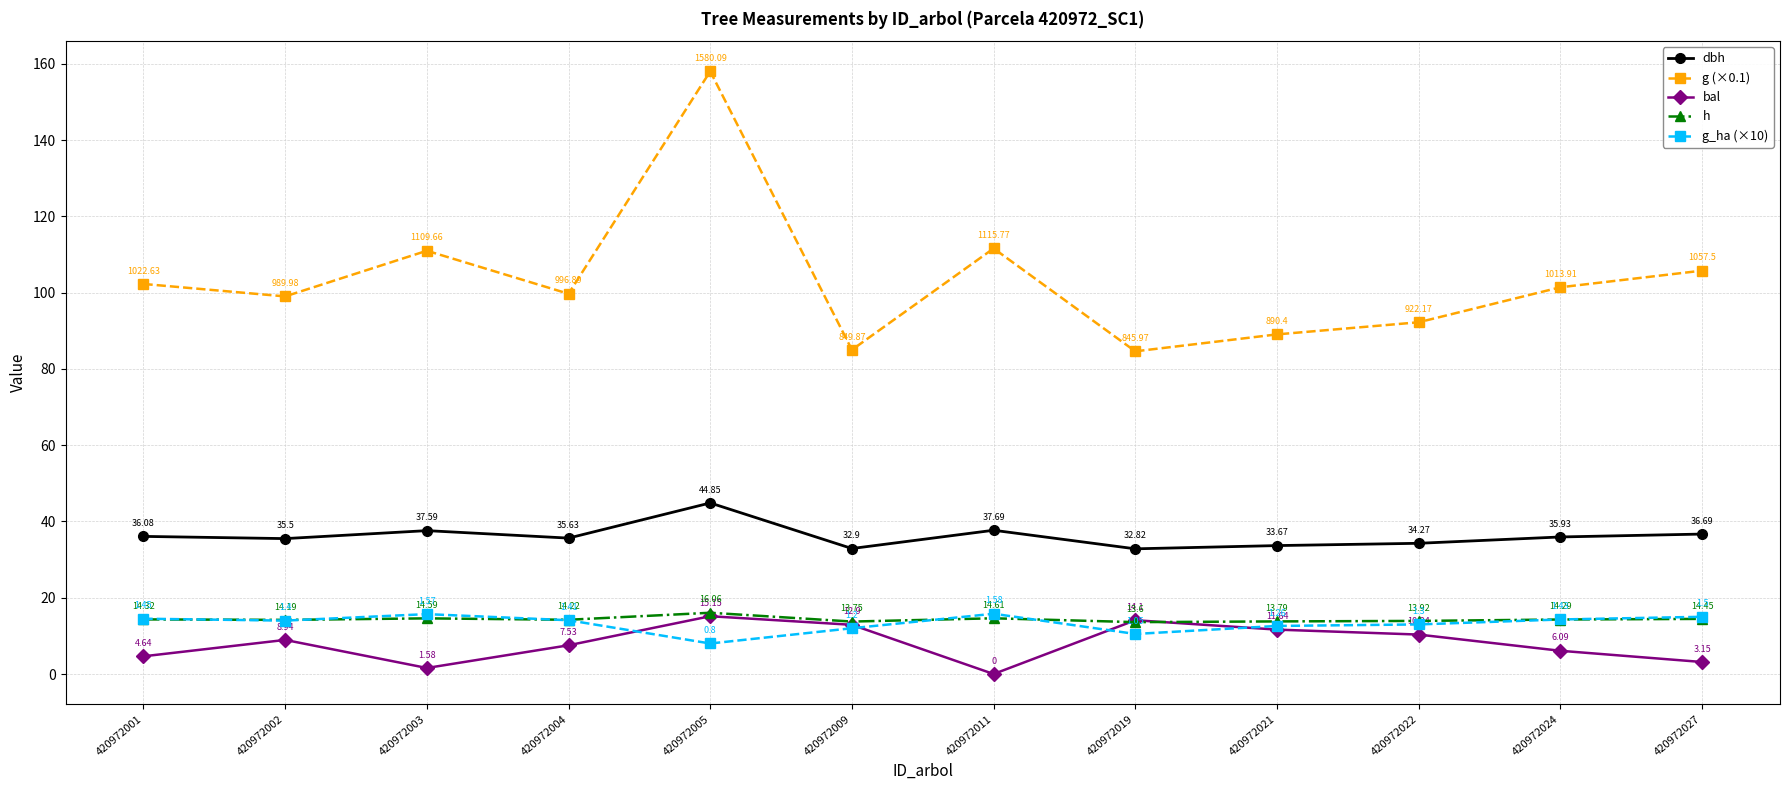

Which series changed the most between 420972011 and 420972027?

g (×0.1)